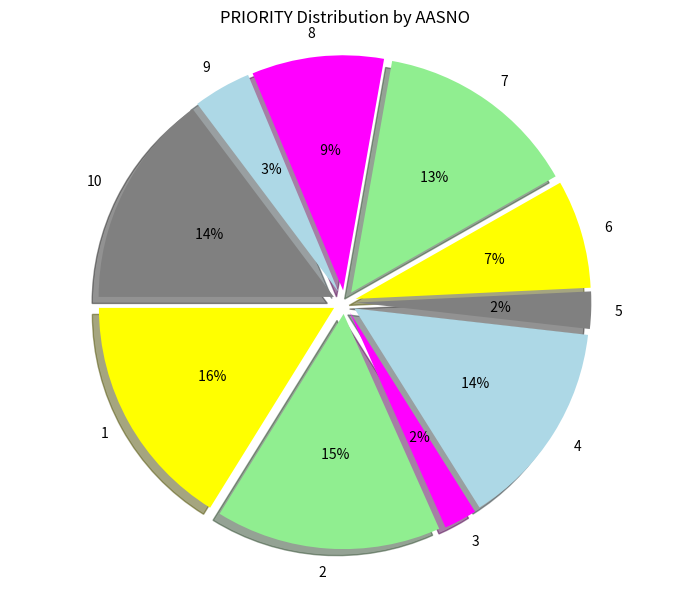

Does any single category account for the majority?

No